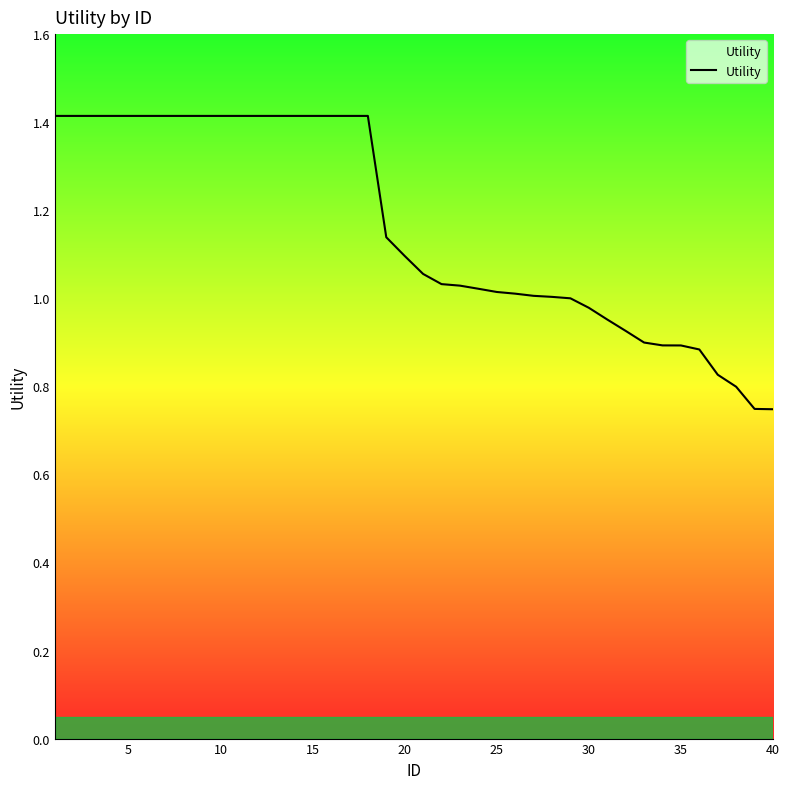

What is the greatest value displayed?

1.4